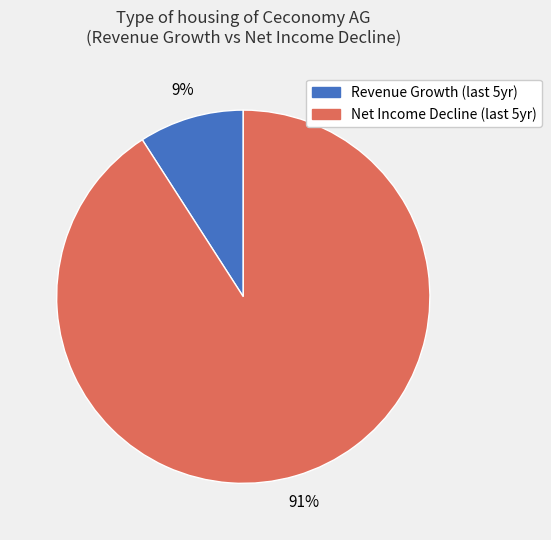

Is there any slice that represents more than half of the pie?

Yes